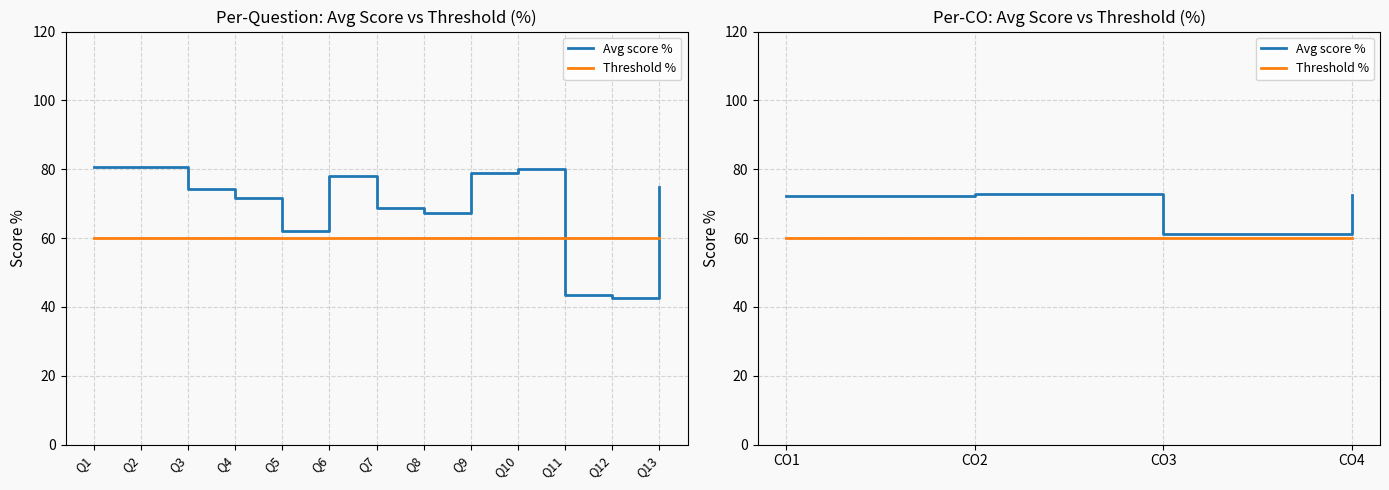

At which label does Avg score % reach its peak?

CO2